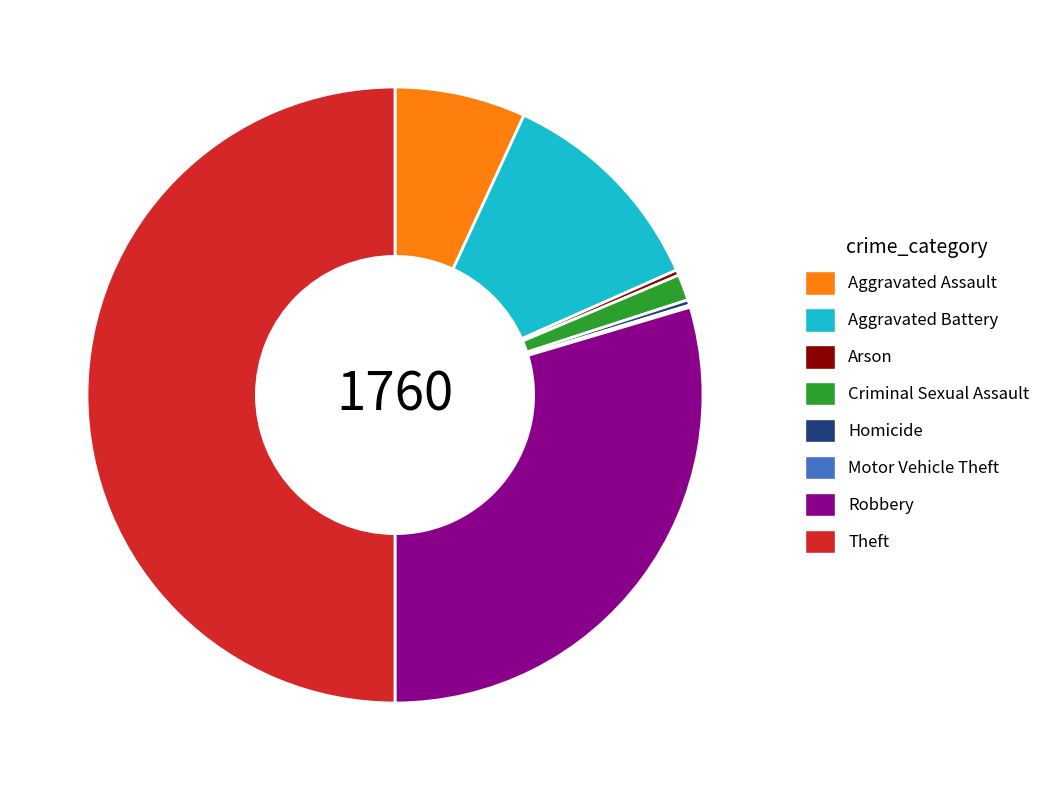

Does Criminal Sexual Assault account for over 50% of the chart?

No